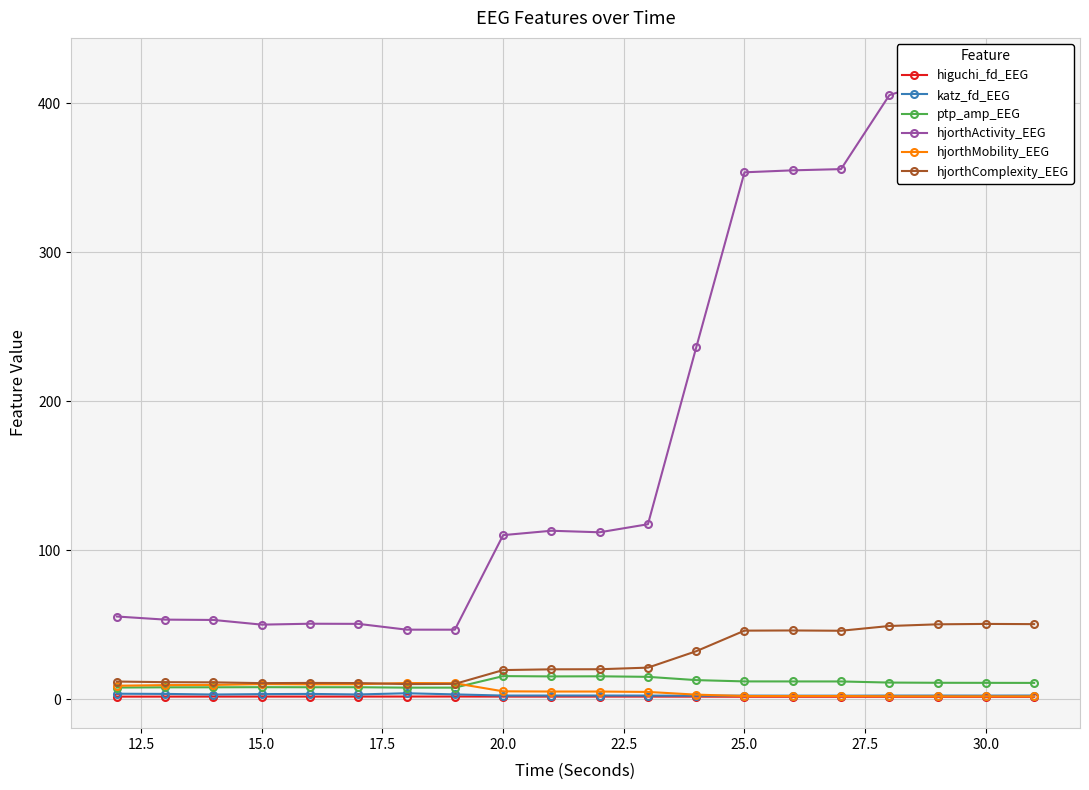

How many lines are shown in the chart?

6